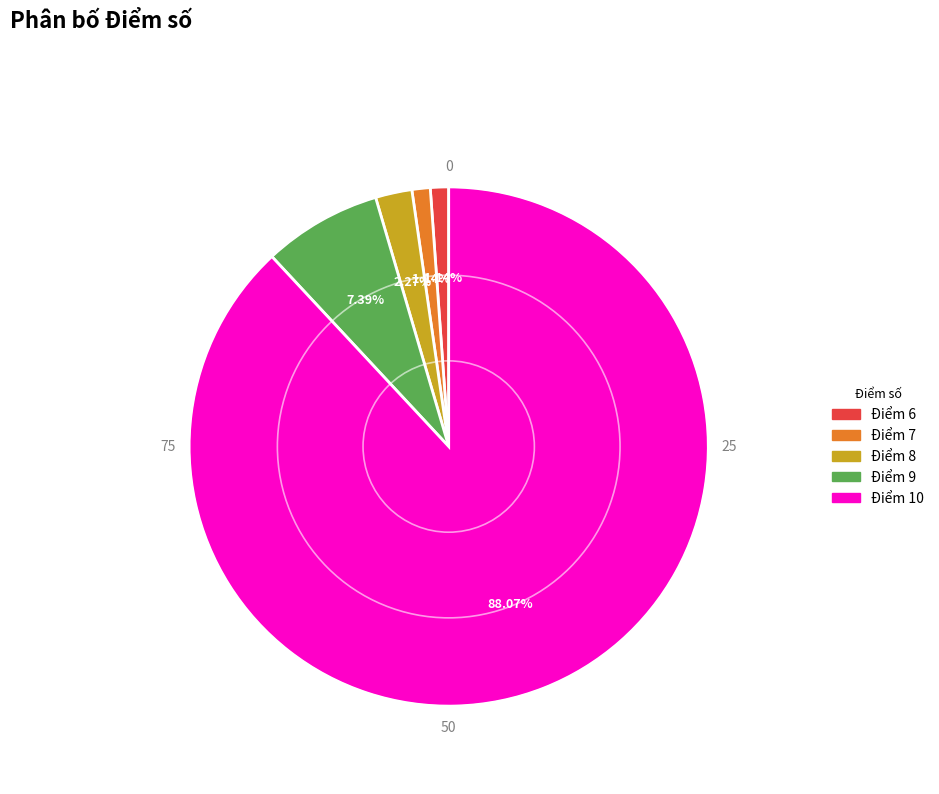

Combined, do Điểm 8 and Điểm 9 account for over 50%?

No